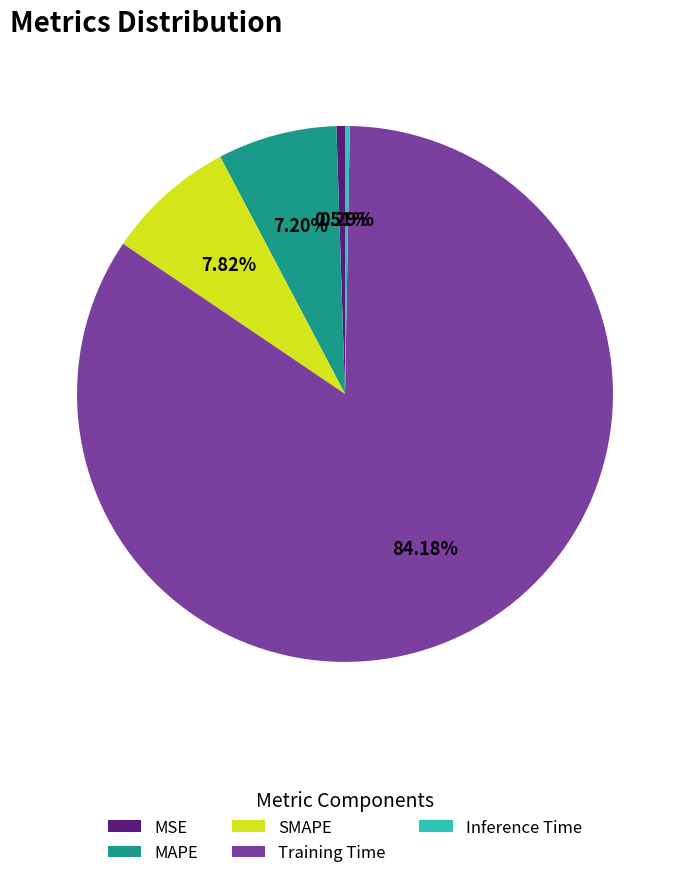

Which category has the biggest portion of the pie?

Training Time